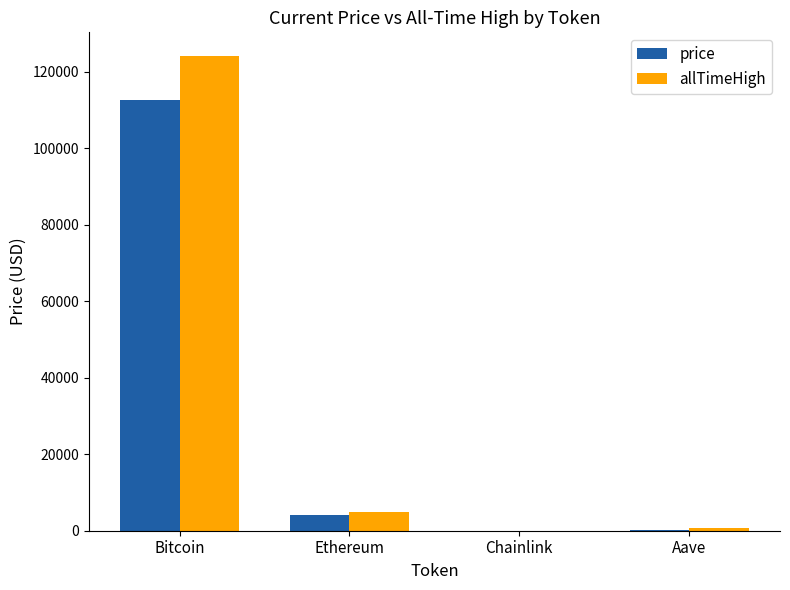

How many data points in allTimeHigh are above 4946?

2